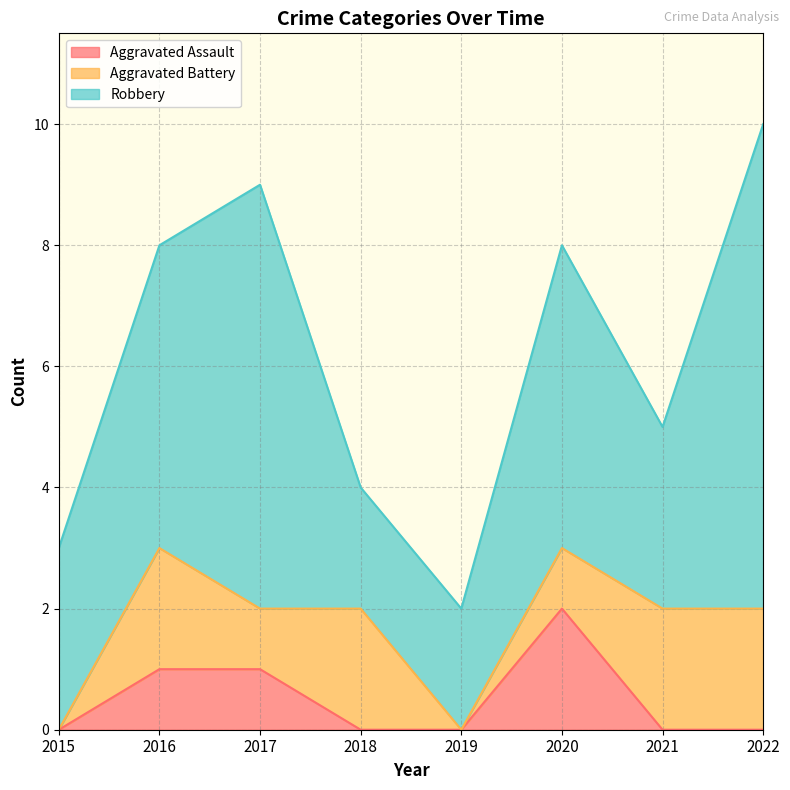

True or false: Aggravated Battery has more than 1 points higher than both neighbors.

True